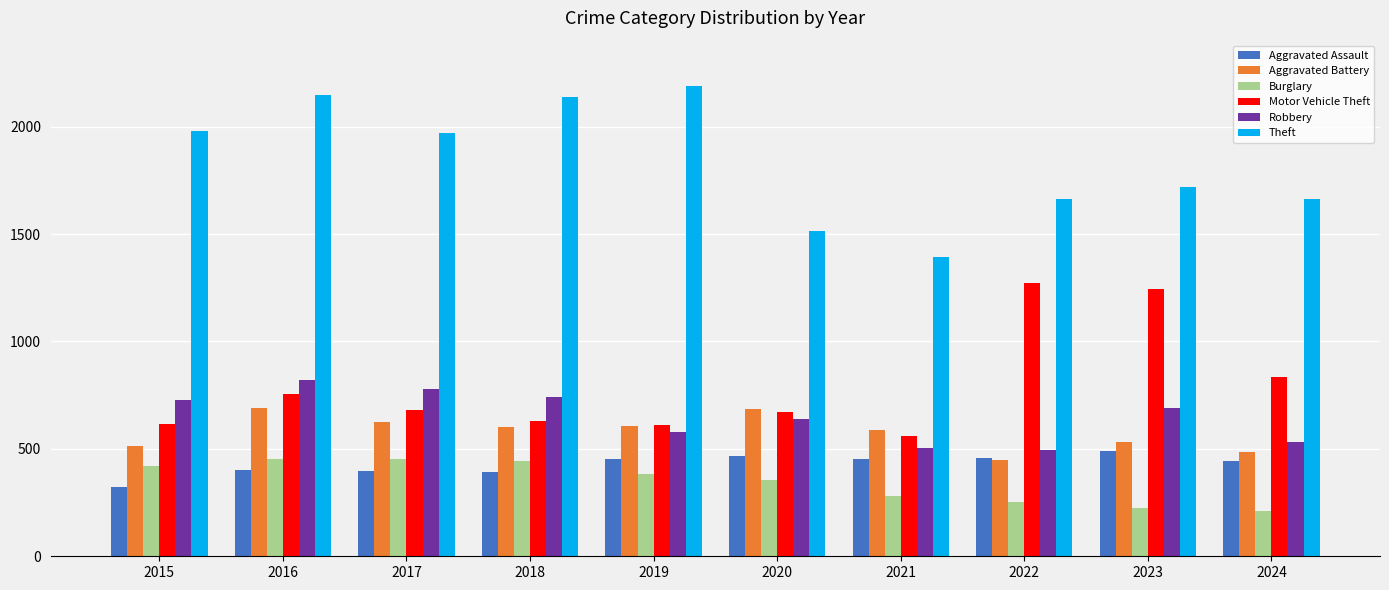

What is the value of the Aggravated Assault bar at the 10th from the left?

445